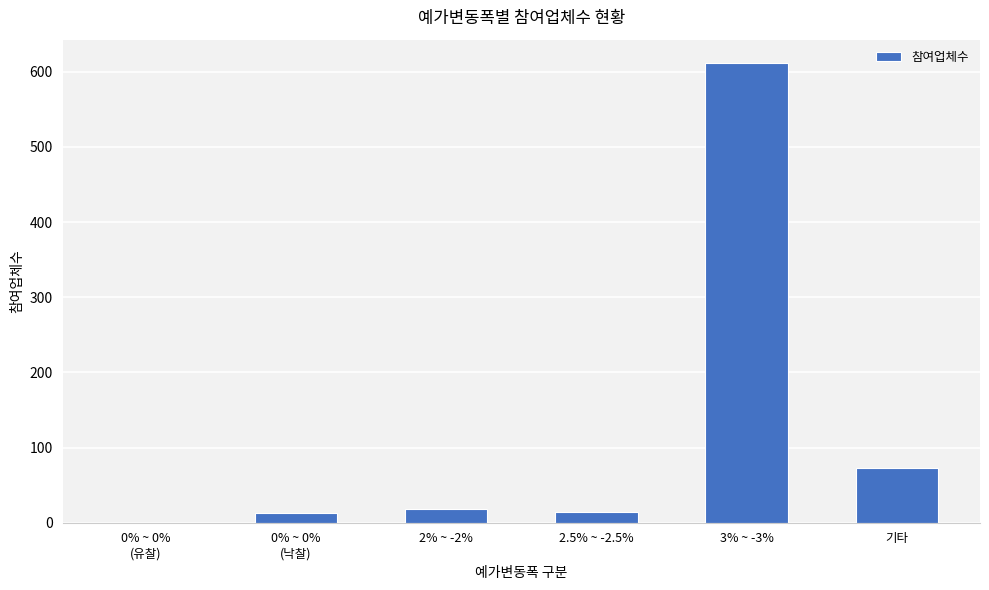

What is the sum of the values at 0% ~ 0%
(유찰) and 2% ~ -2%?

18